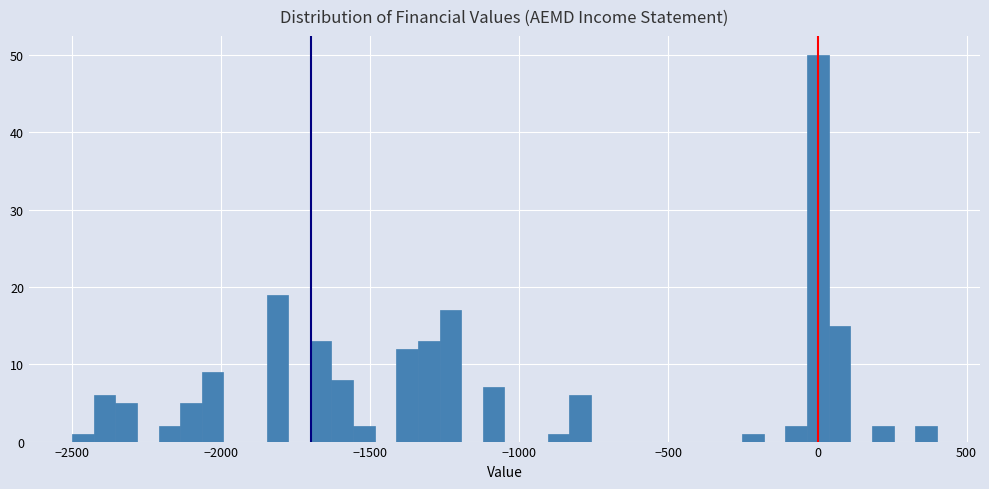

Read against the x-axis, roughly where is the centre of the tallest bar?

0